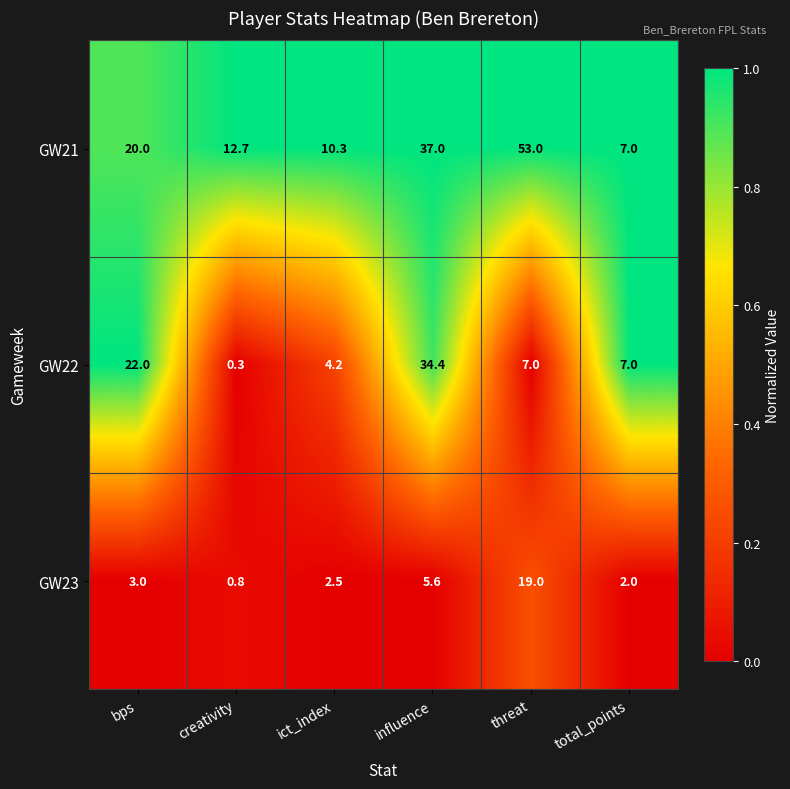

At which label is GW22 closest to 17?

bps